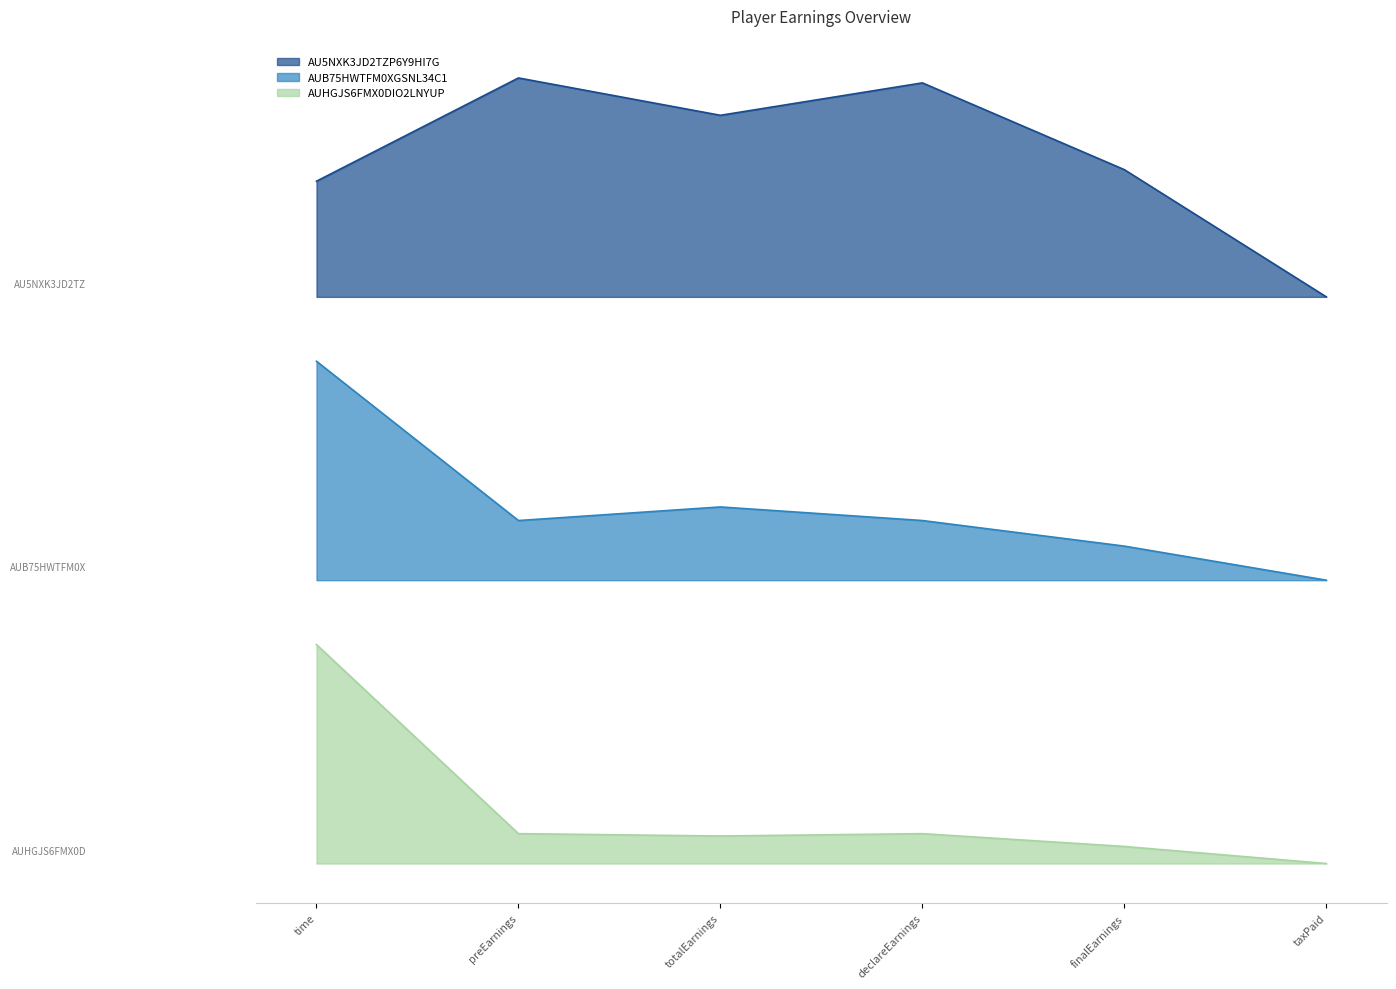

The AU5NXK3JD2TZP6Y9HI7G series shows 3.0 at preEarnings. True or false?

True